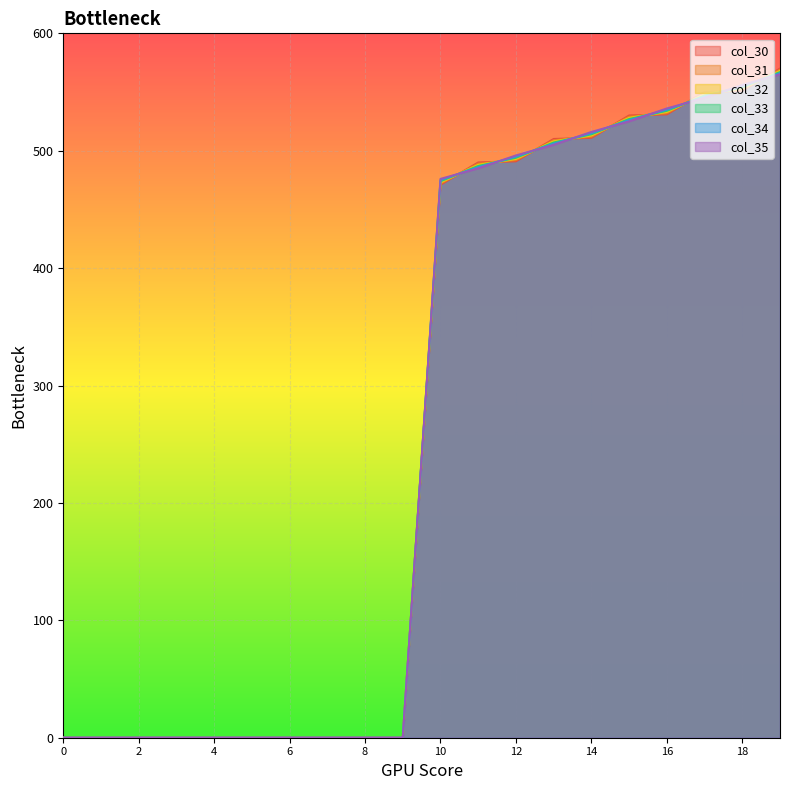

How many times do col_34 and col_30 cross each other?

9